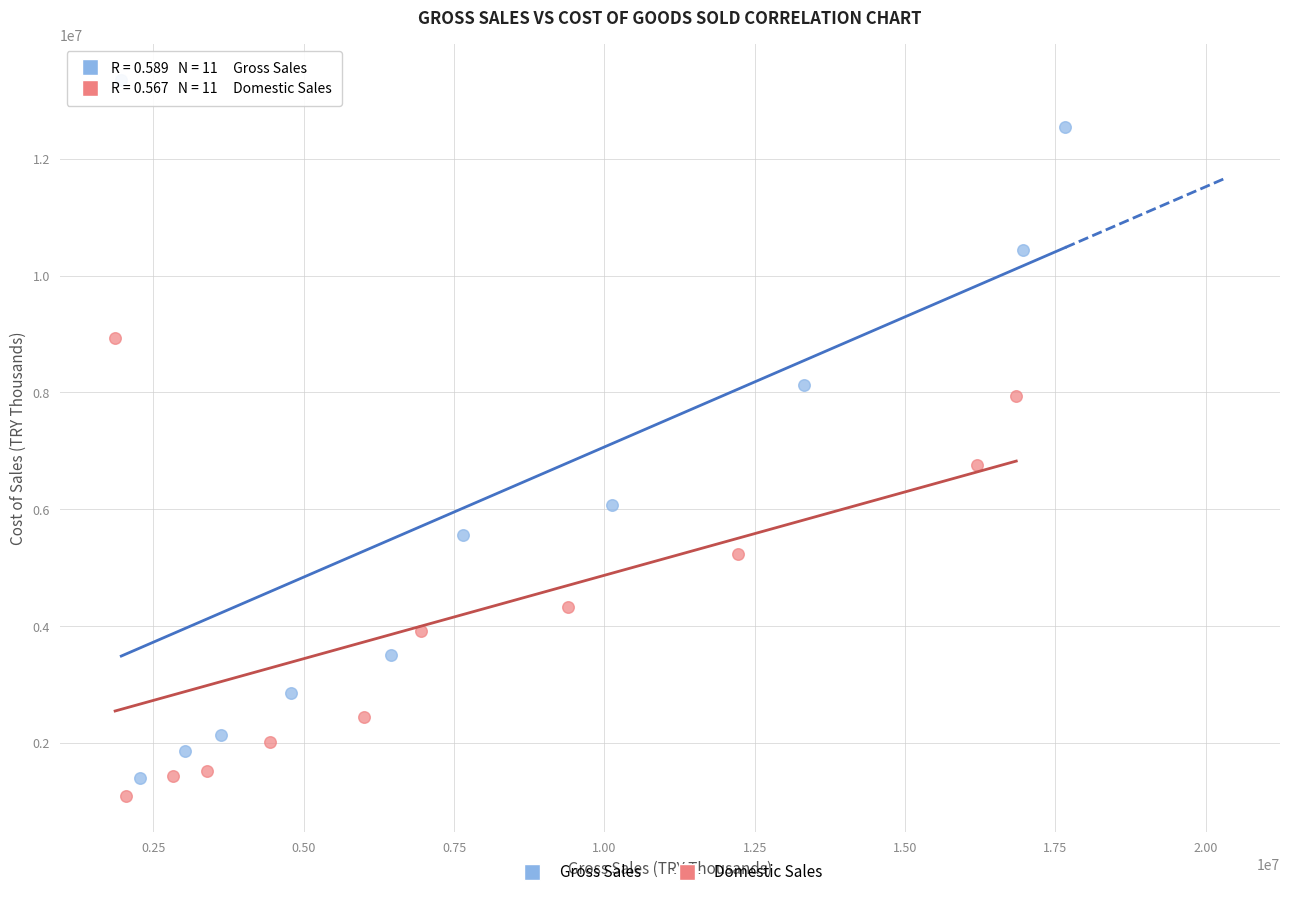

Which series reaches the maximum Y coordinate?

Gross Sales